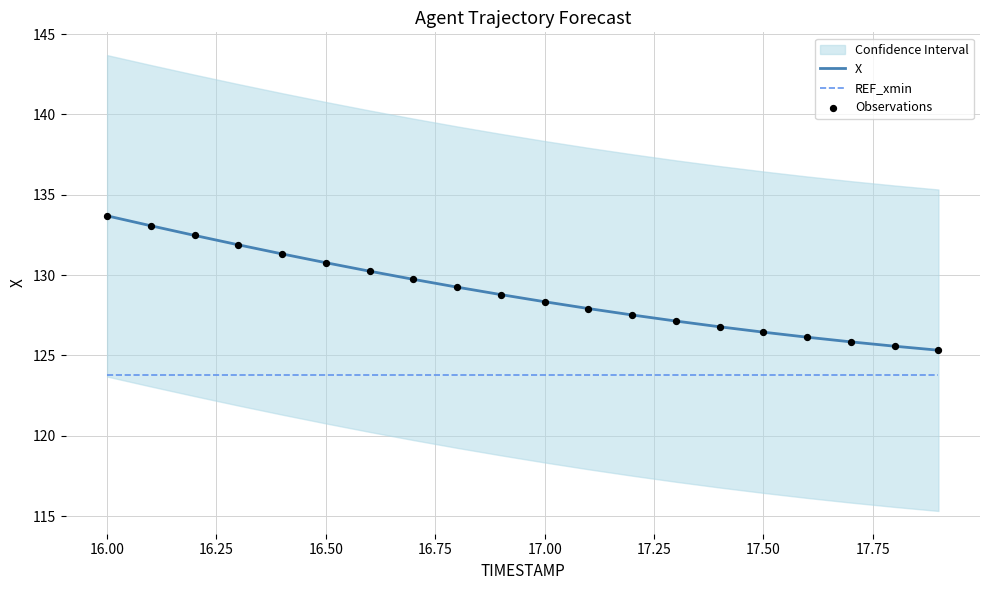

Which series contains the highest Y value?

X